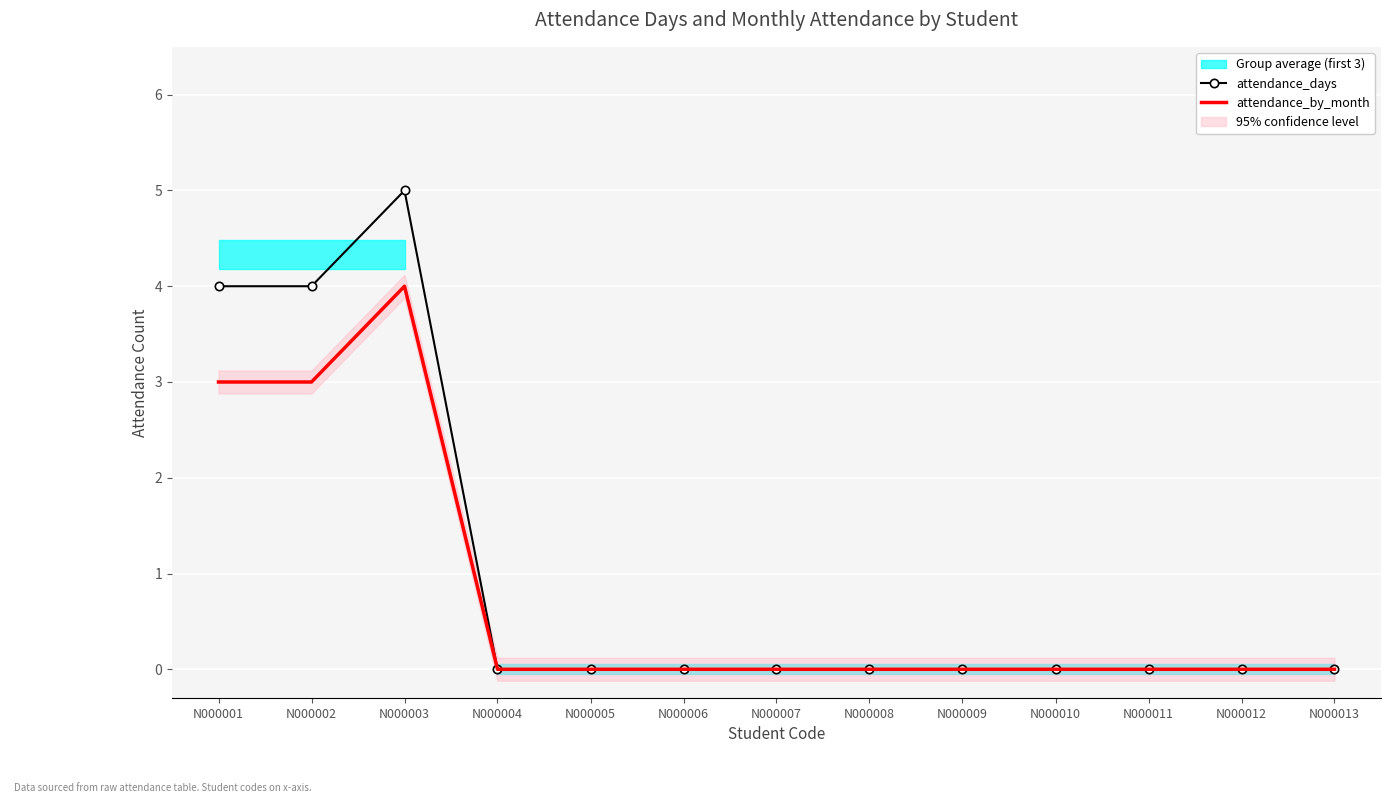

Reading left to right, transcribe all the data shown in this chart.

attendance_days: N000001=4	N000002=4	N000003=5	N000004=0	N000005=0	N000006=0	N000007=0	N000008=0	N000009=0	N000010=0	N000011=0	N000012=0	N000013=0
attendance_by_month: N000001=3	N000002=3	N000003=4	N000004=0	N000005=0	N000006=0	N000007=0	N000008=0	N000009=0	N000010=0	N000011=0	N000012=0	N000013=0